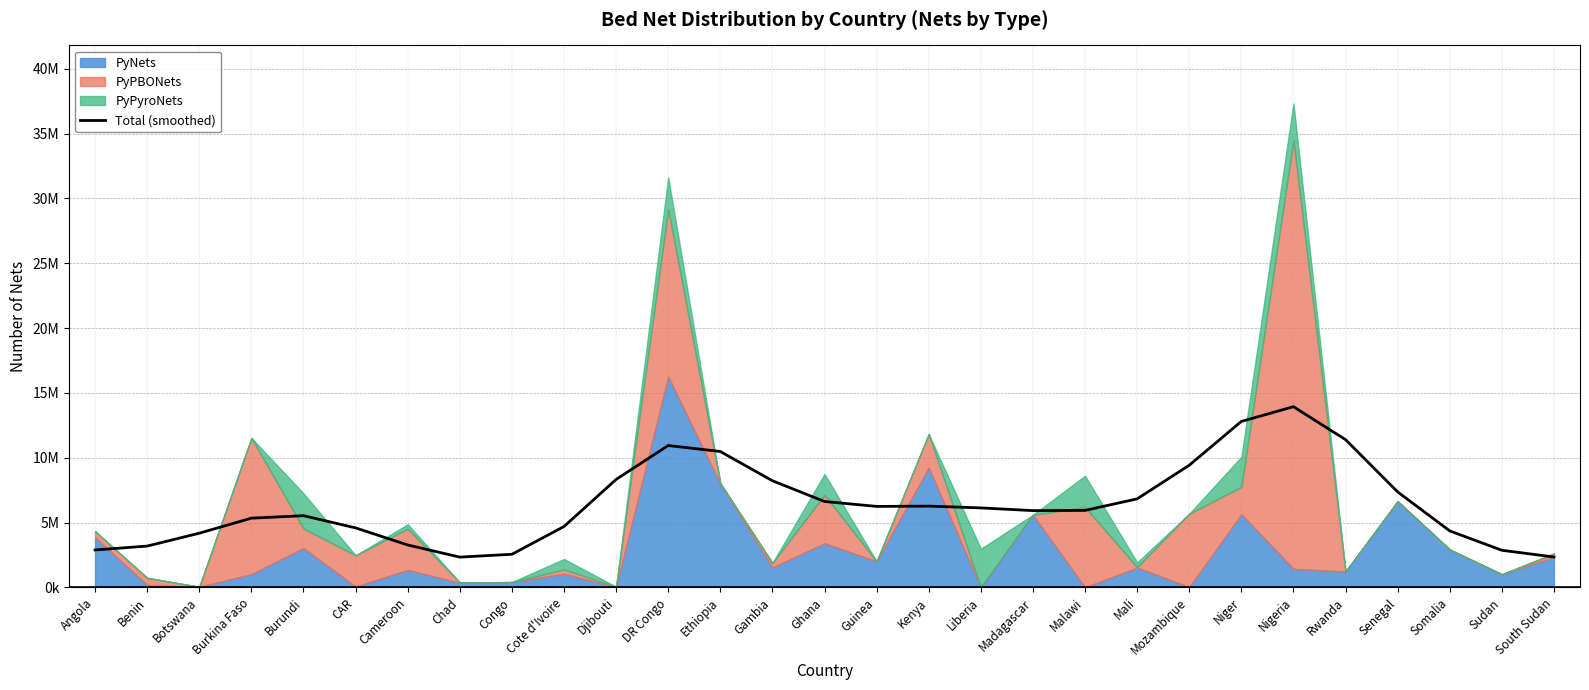

How many values are below 5939088?

14